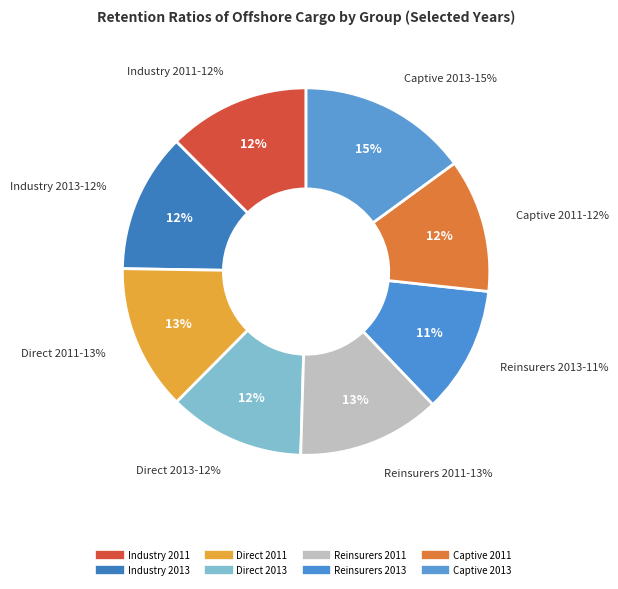

Rank the categories by value from lowest to highest.

Reinsurers 2013, Captive 2011, Direct 2013, Industry 2013, Industry 2011, Reinsurers 2011, Direct 2011, Captive 2013